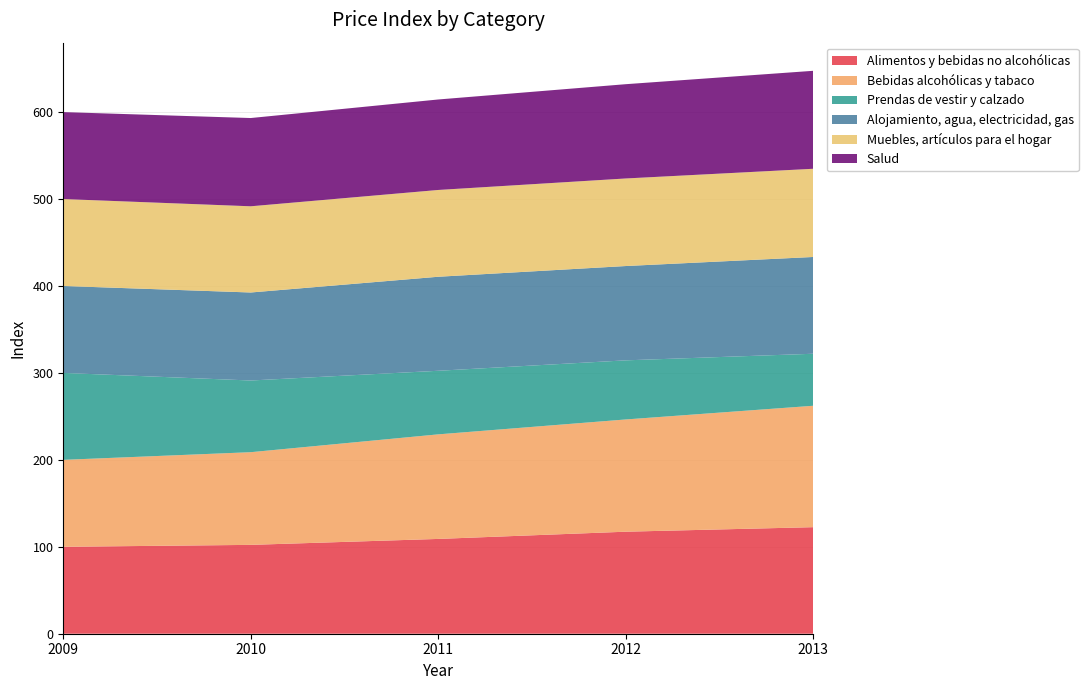

Reading right to left, list all the values displayed in this chart.

Alimentos y bebidas no alcohólicas: 2013=122.6	2012=117.3	2011=109.0	2010=102.2	2009=100.0
Bebidas alcohólicas y tabaco: 2013=139.6	2012=129.1	2011=120.3	2010=106.6	2009=100.0
Prendas de vestir y calzado: 2013=59.8	2012=68.0	2011=73.1	2010=82.5	2009=100.0
Alojamiento, agua, electricidad, gas: 2013=111.3	2012=108.5	2011=108.1	2010=101.2	2009=100.0
Muebles, artículos para el hogar: 2013=101.5	2012=100.7	2011=99.8	2010=99.2	2009=100.0
Salud: 2013=112.7	2012=108.4	2011=104.1	2010=101.5	2009=100.0